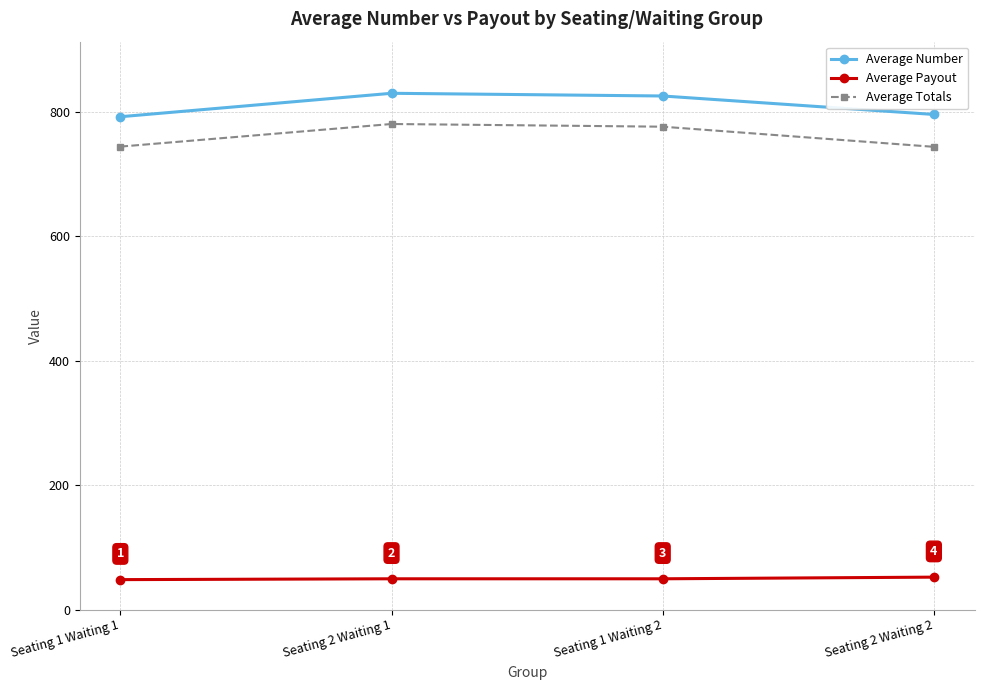

What is the difference between the highest and lowest values at Seating 1 Waiting 2?

775.7